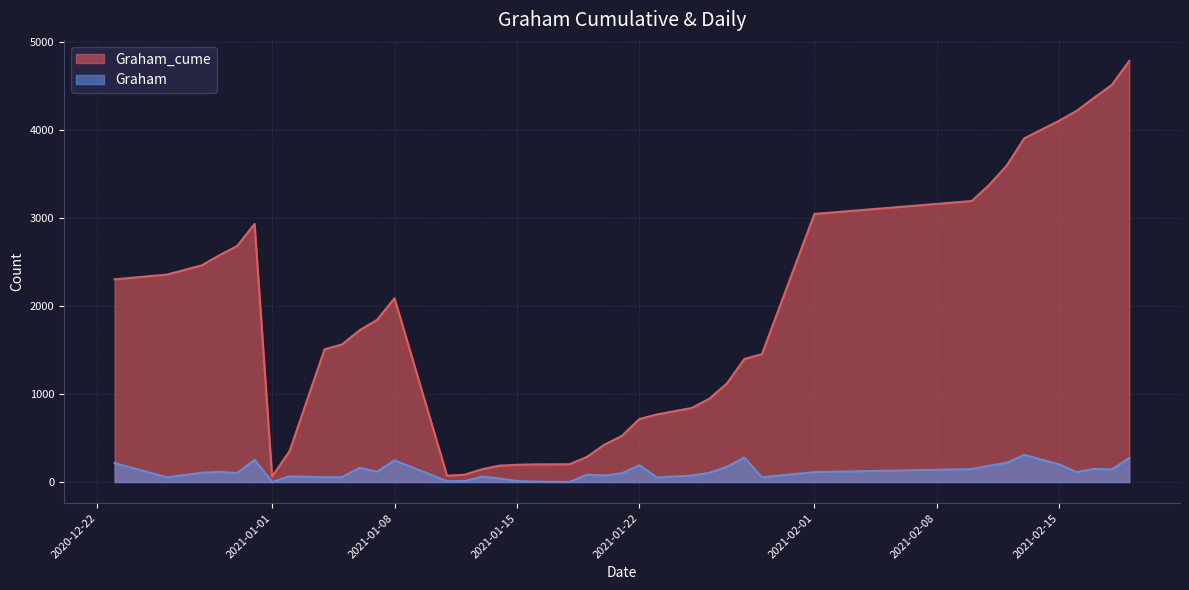

How many data points in Graham are less than 106?

19